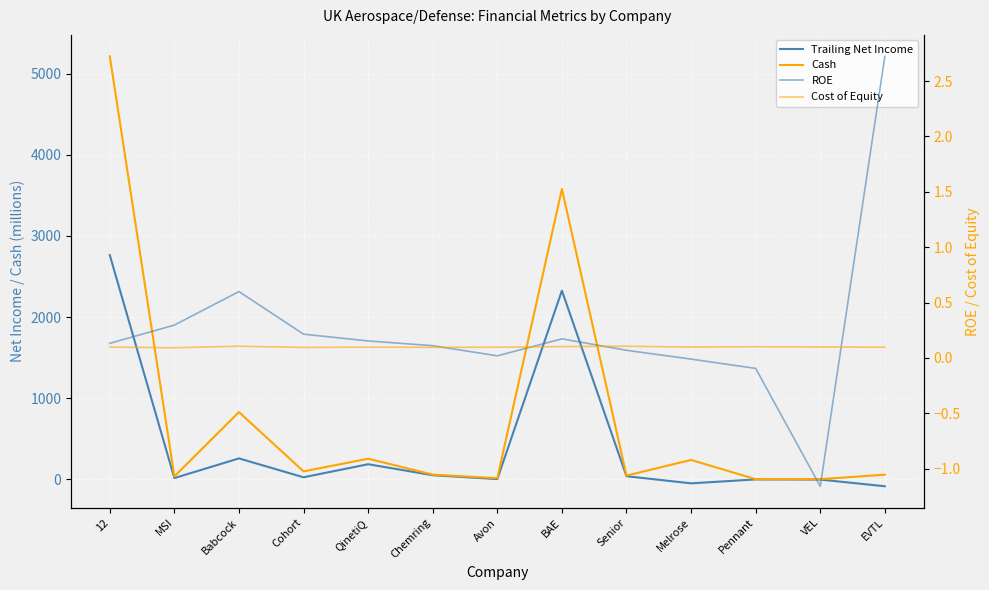

The Cost of Equity series shows 0.1 at Pennant. True or false?

True